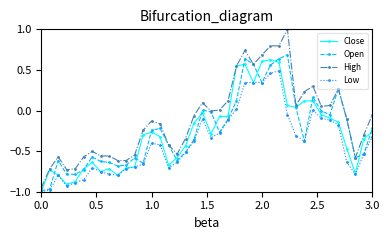

What is the maximum value shown in the chart?

1.0